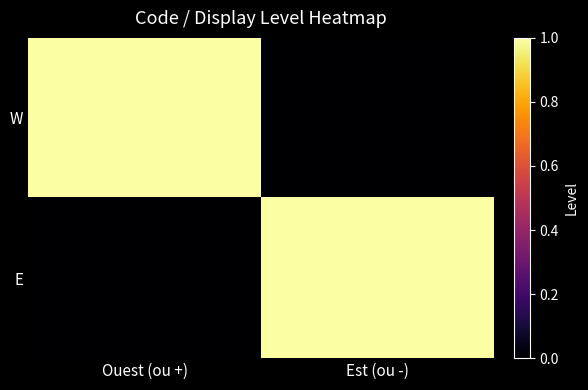

What is the maximum value shown in the chart?

1